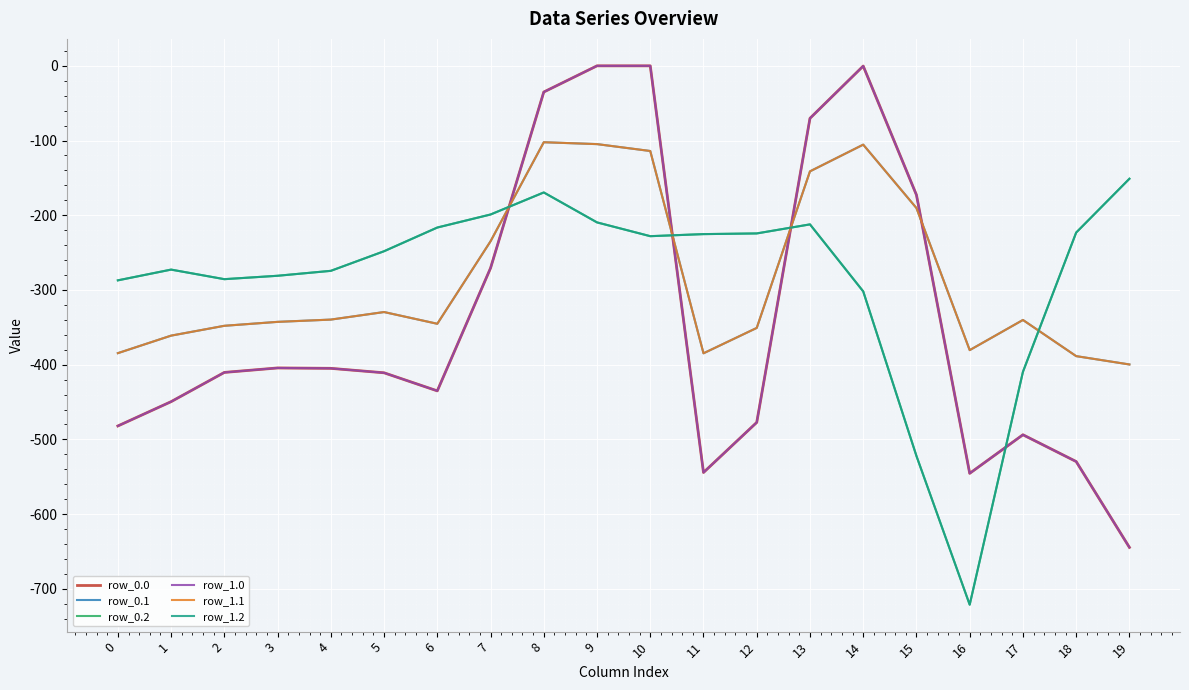

Does the chart have visible grid lines?

Yes